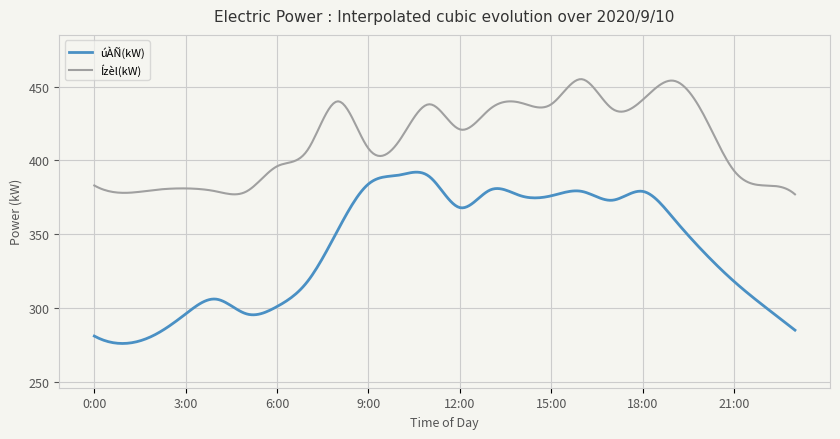

Rank the series by their average value, from highest to lowest.

Ízèl(kW), úÀÑ(kW)